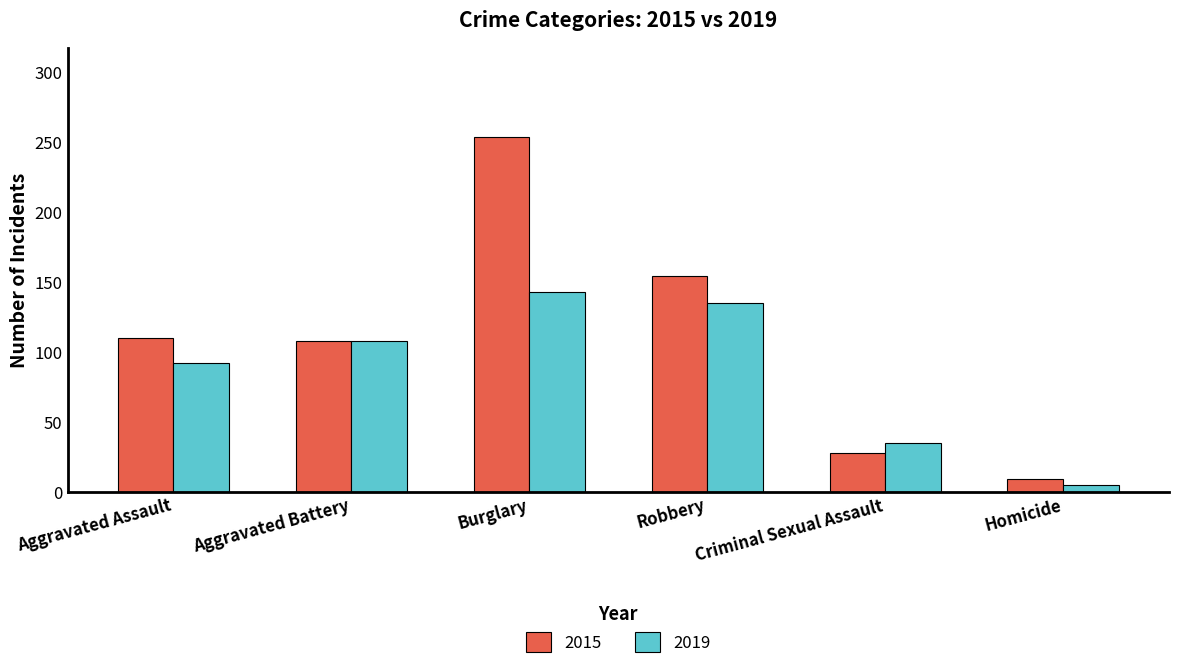

What are all the series names shown in the legend?

2015, 2019